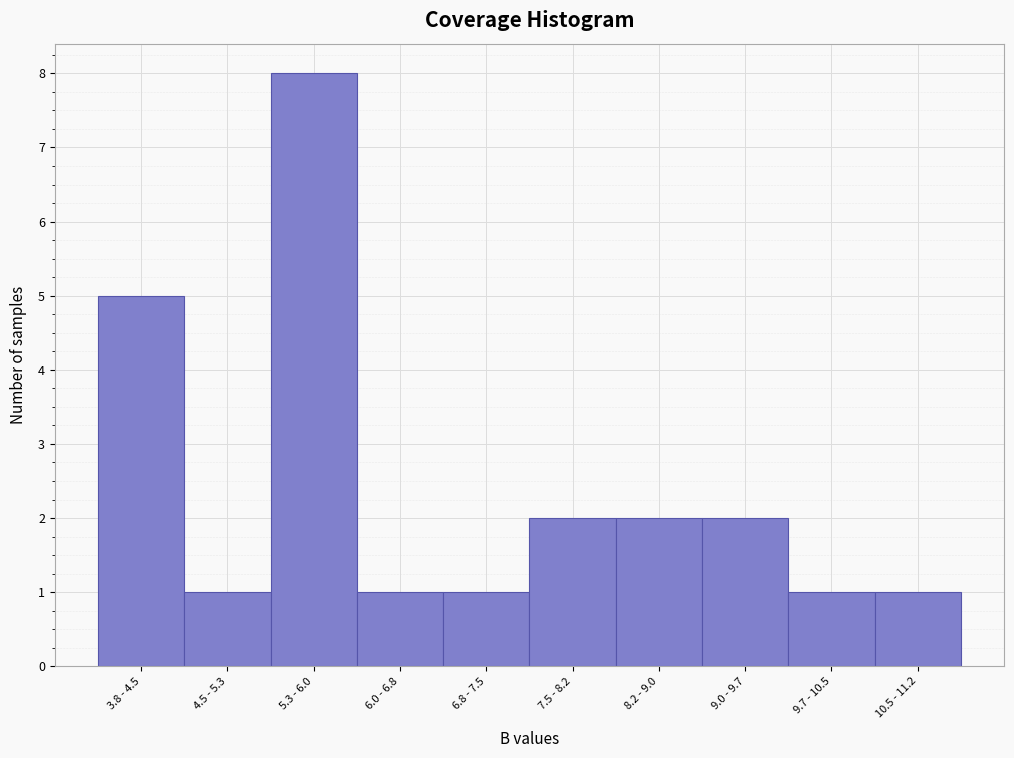

Reading left to right, transcribe all the data shown in this chart.

5	1	8	1	1	2	2	2	1	1